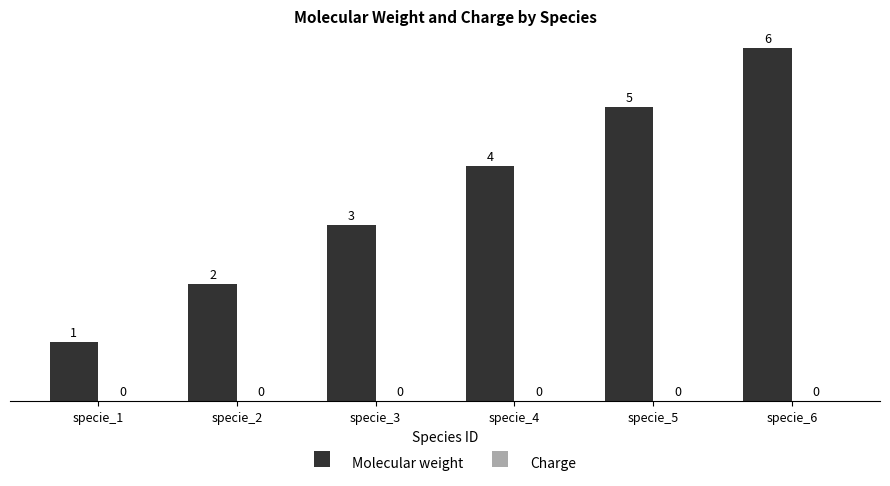

At which category does the chart reach its minimum across all series?

specie_1